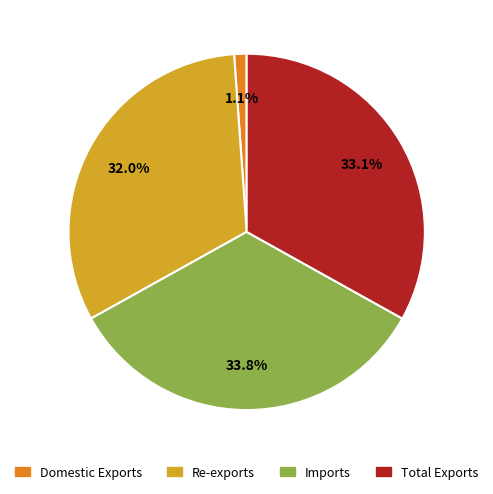

To the nearest percent, what percentage of the pie is Total Exports?

33%